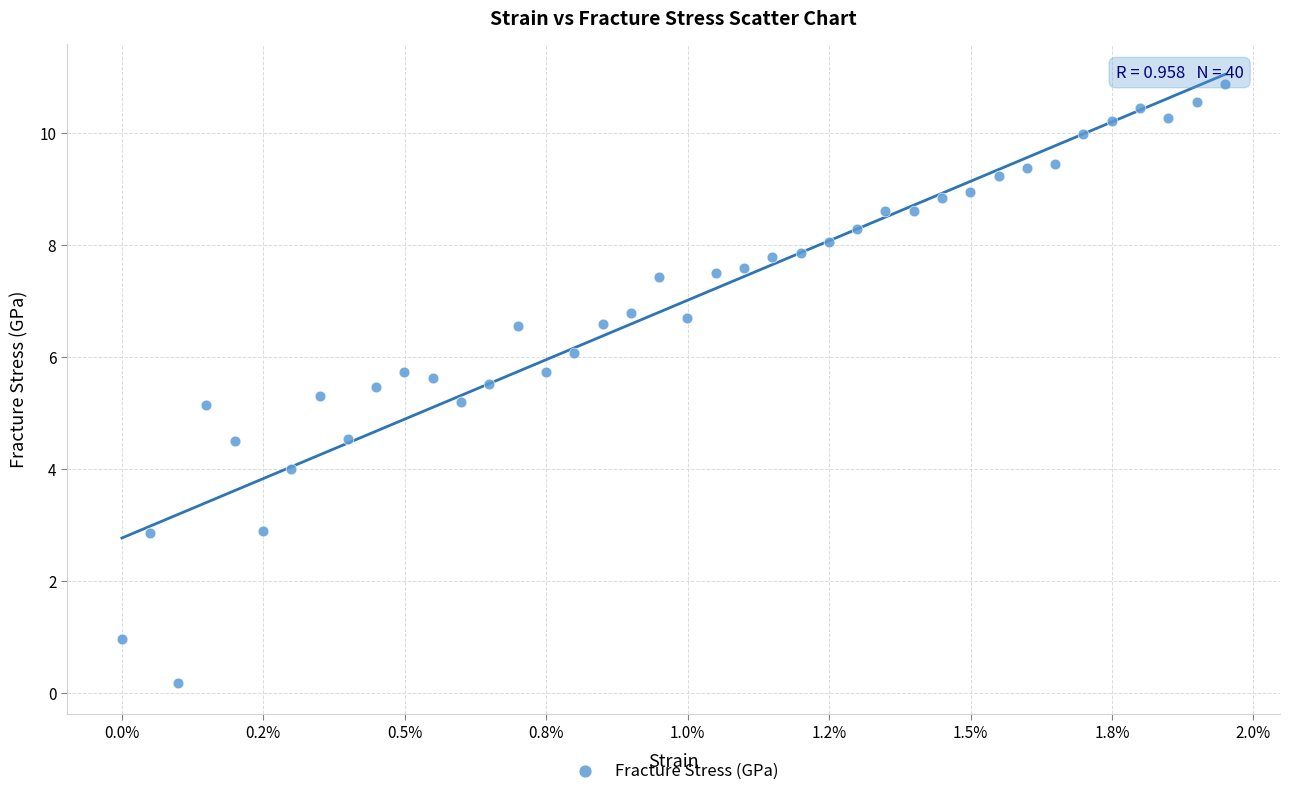

What is the range of Y values (max minus min)?

10.7